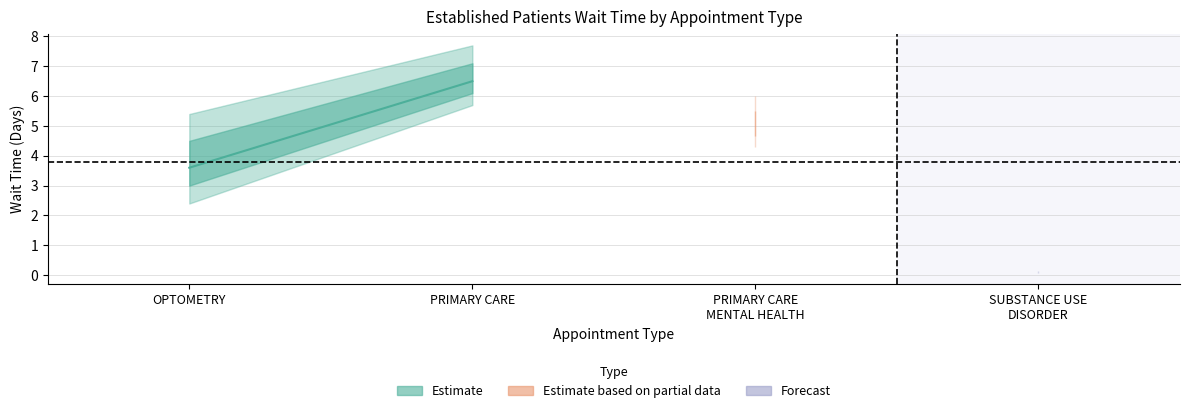

Count the number of categories in the chart.

4